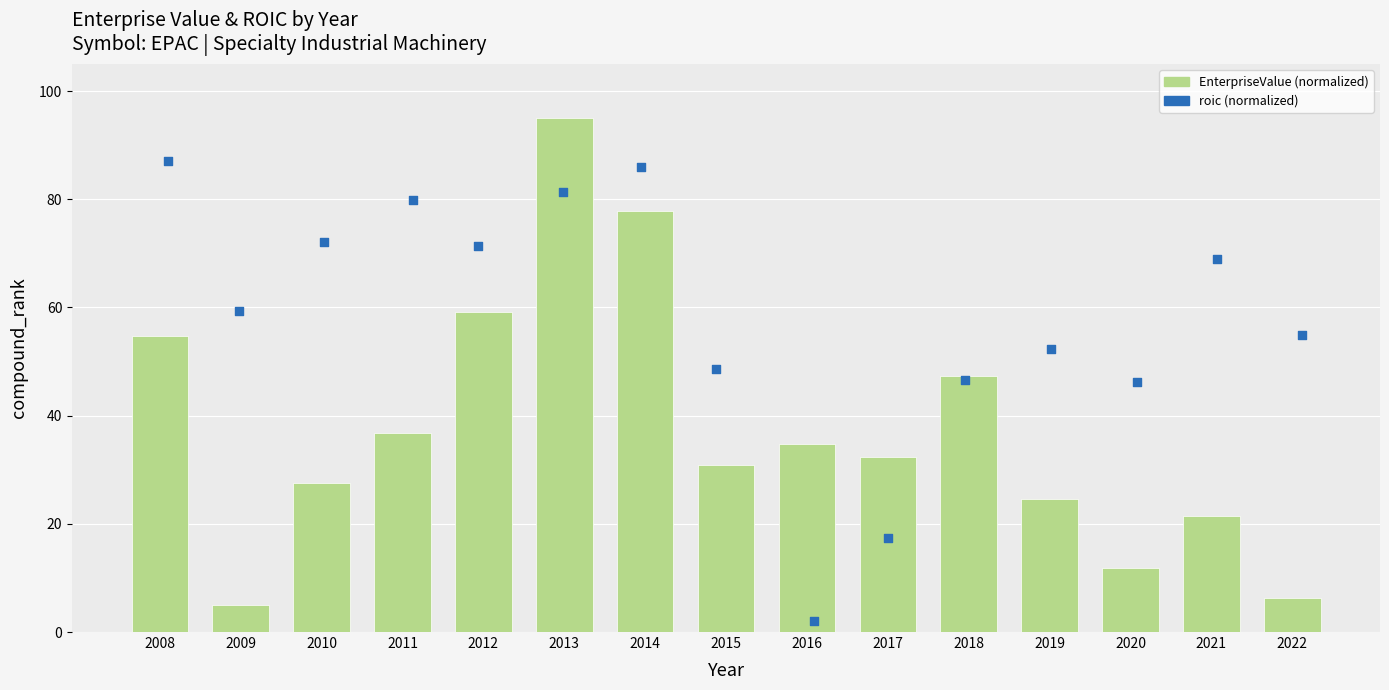

Which series has the largest Y range (max minus min)?

EnterpriseValue (normalized)